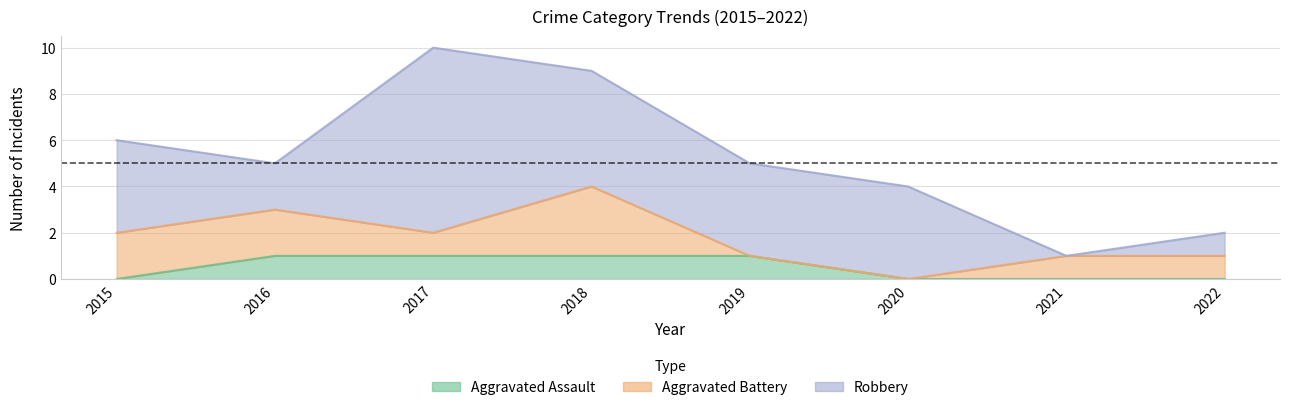

What are all the series names shown in the legend?

Aggravated Assault, Aggravated Battery, Robbery